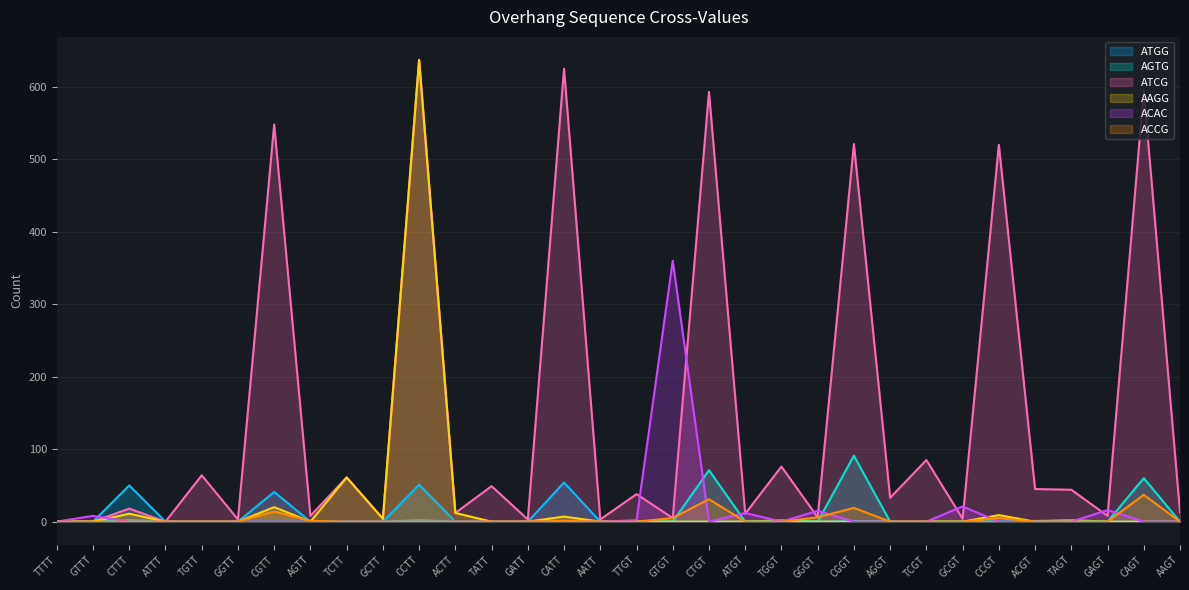

How many interior local valleys does the ACAC series have?

2